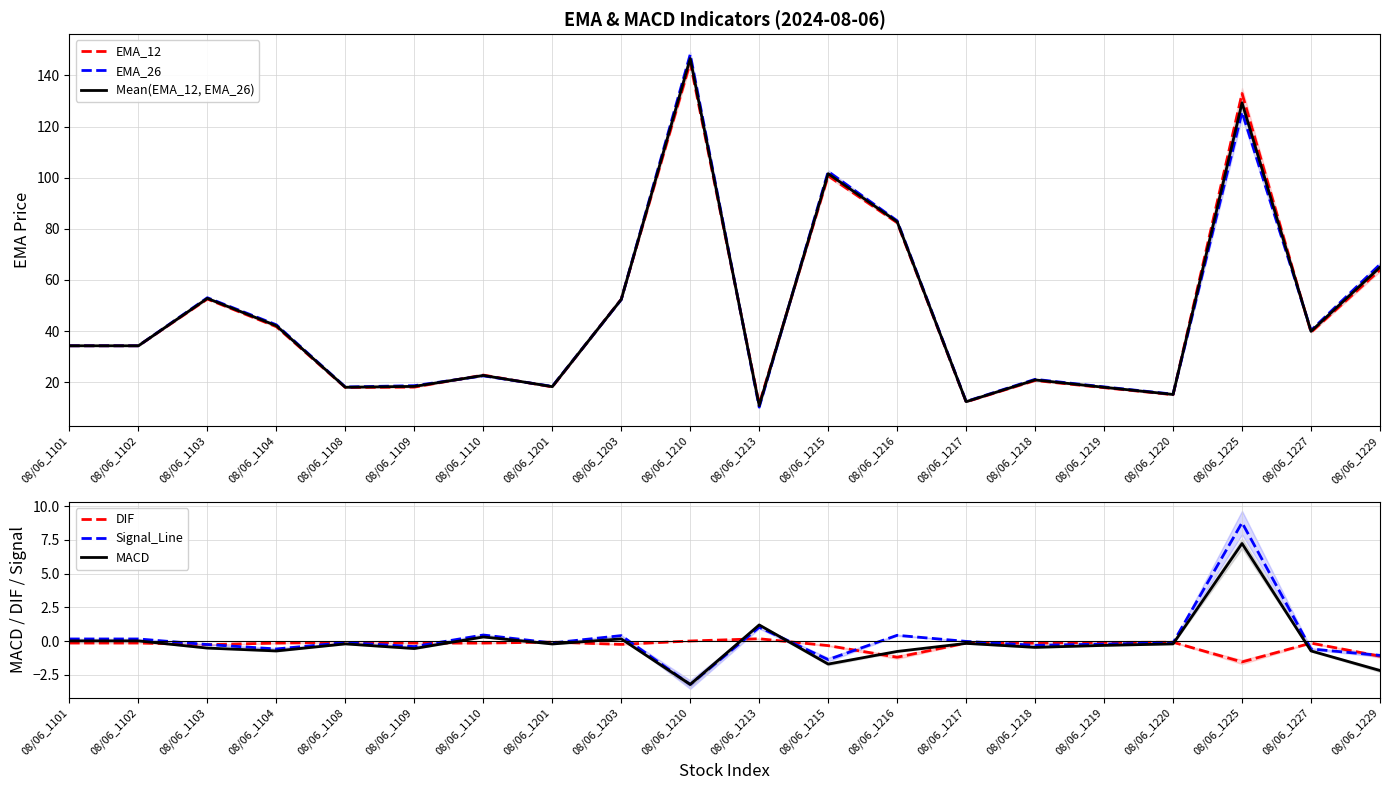

What are all the series names shown in the legend?

EMA_12, EMA_26, Mean(EMA_12, EMA_26), DIF, Signal_Line, MACD